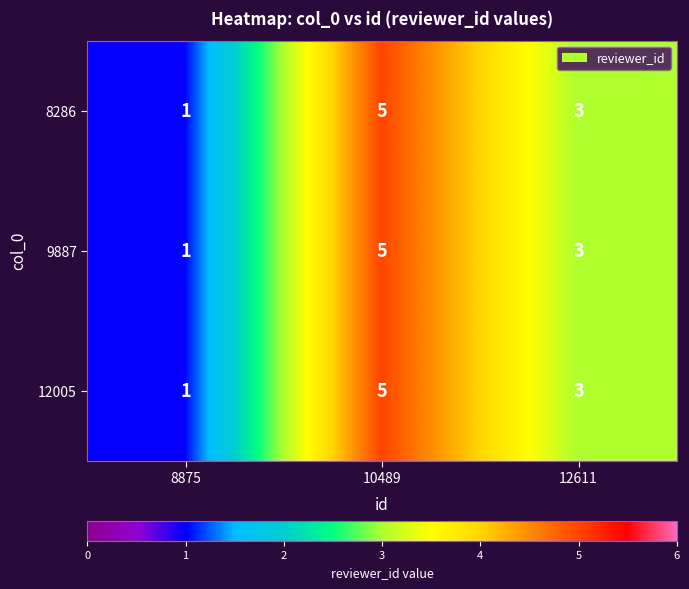

The value of 12005 at 12611 is 2. True or false?

False